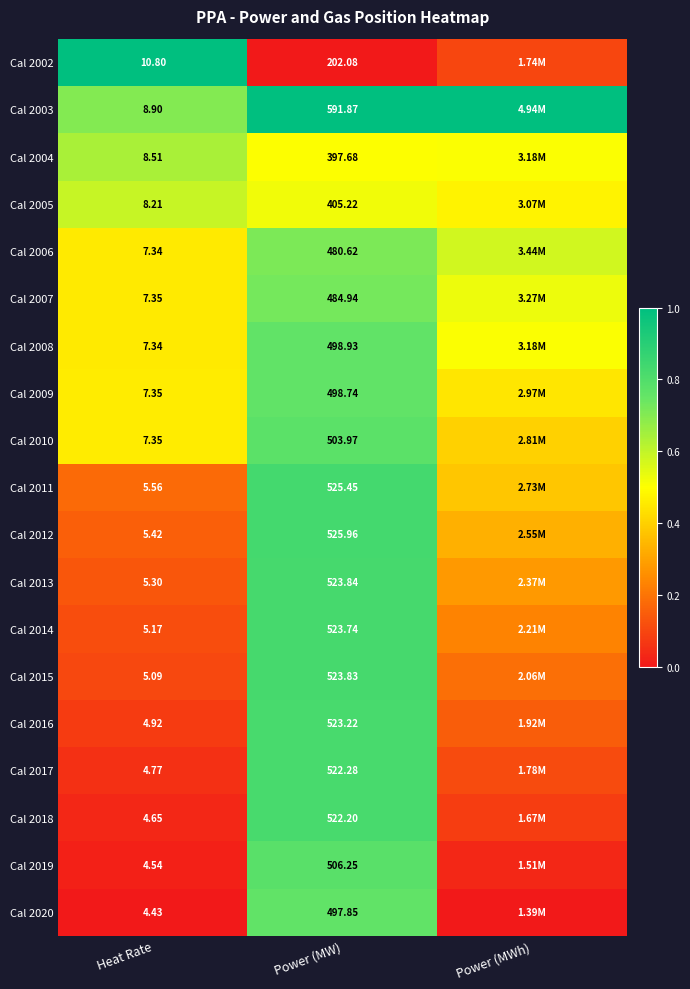

Count the number of categories in the chart.

3